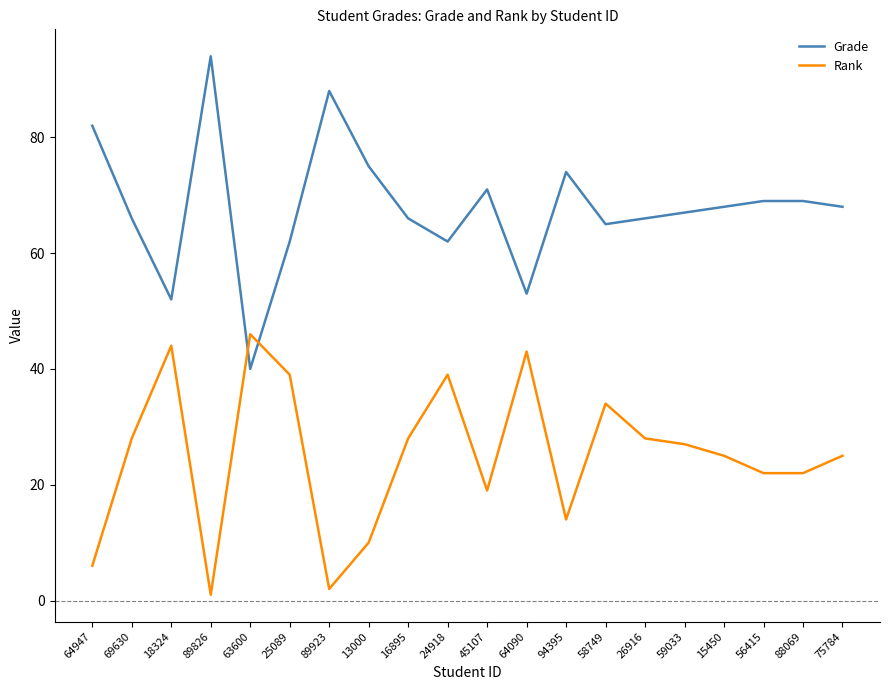

Is it true that Rank equals 14 at 94395?

True